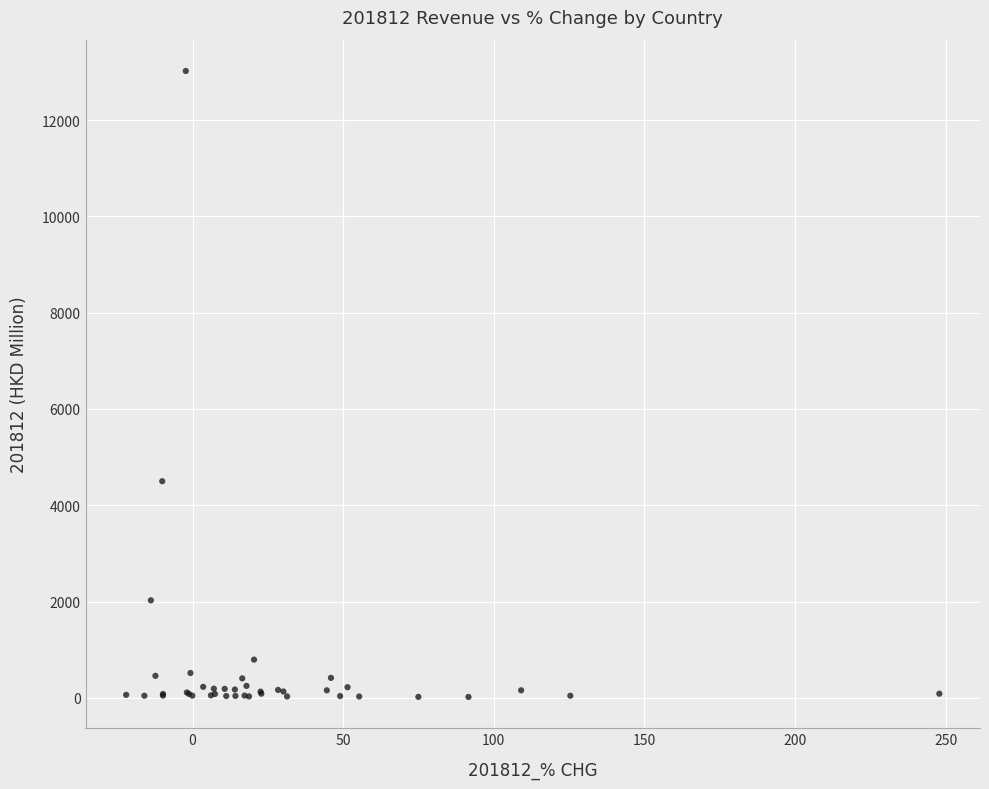

What Y value in the scatter plot is closest to 6519?

4499.6